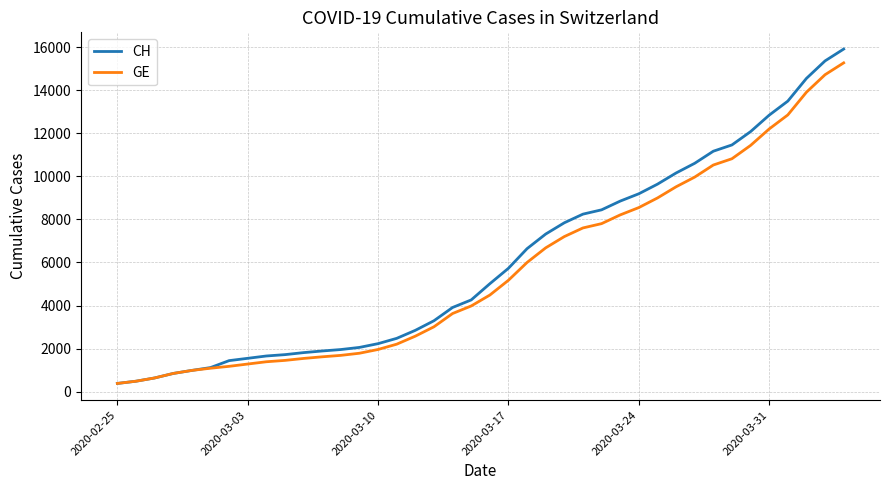

Which series has the largest range (max minus min)?

CH